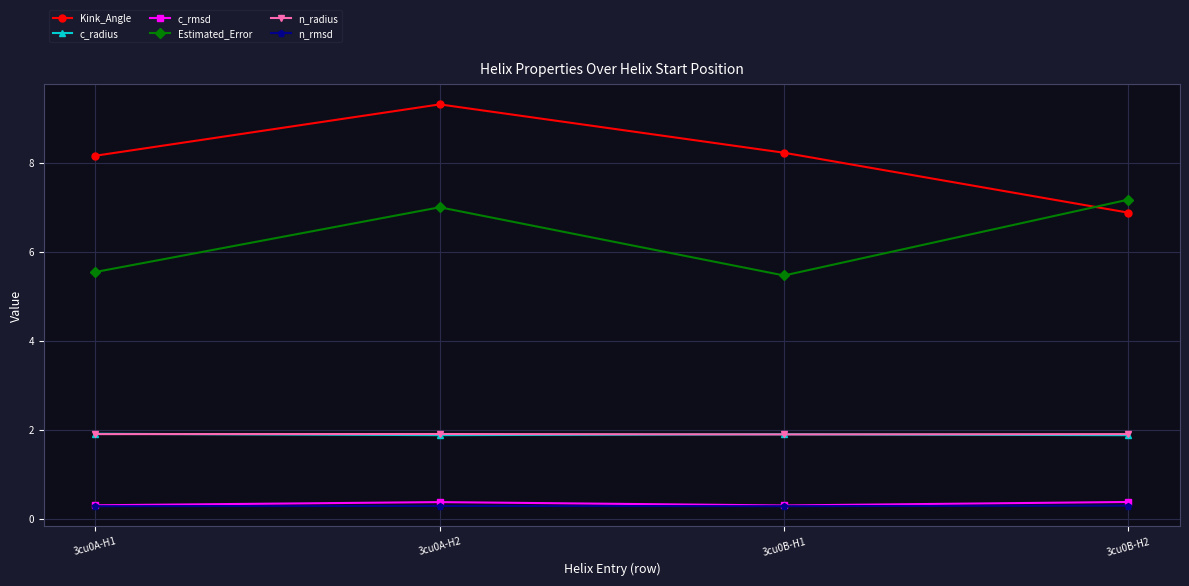

What is the difference between the second highest and minimum values in the Kink_Angle series?

1.3